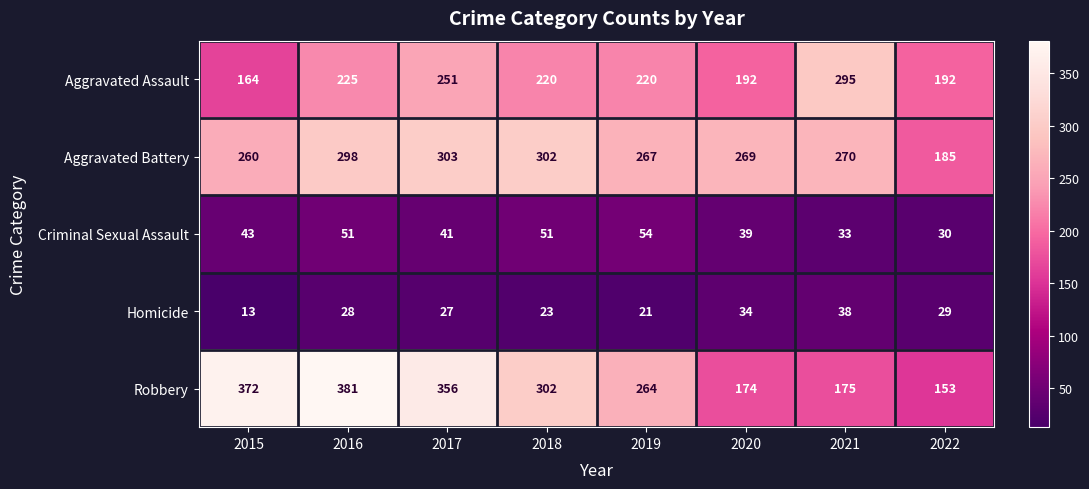

Count the number of data series in this chart.

5